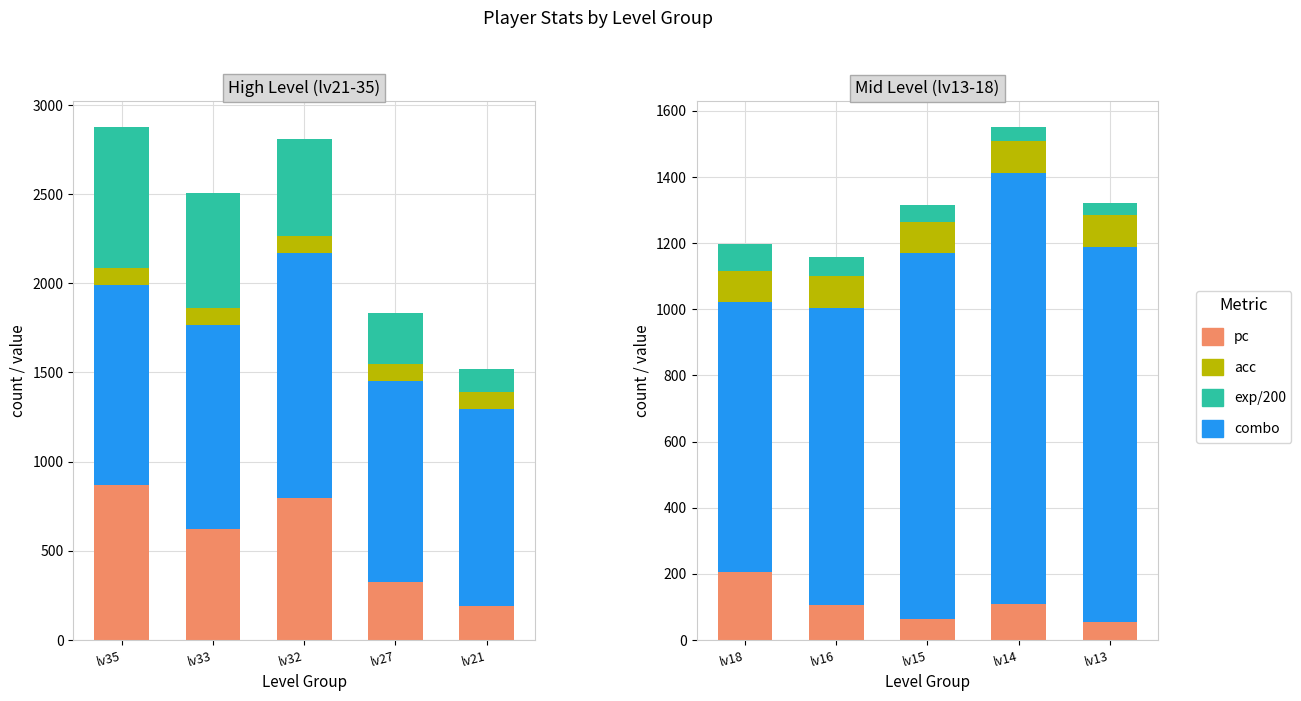

What are all the series names shown in the legend?

pc, combo, acc, exp/200